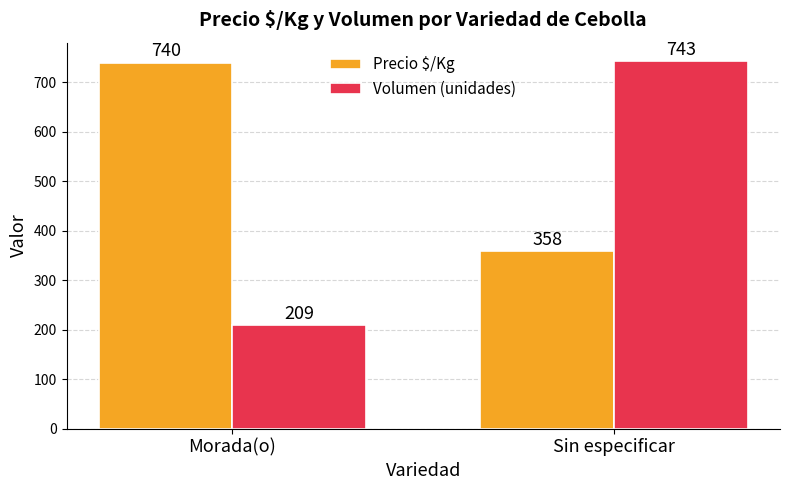

What is the difference between the maximum and minimum values in the Volumen (unidades) series?

534